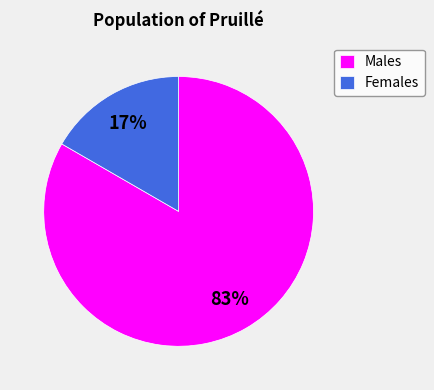

To the nearest percent, what portion does Males represent?

83%